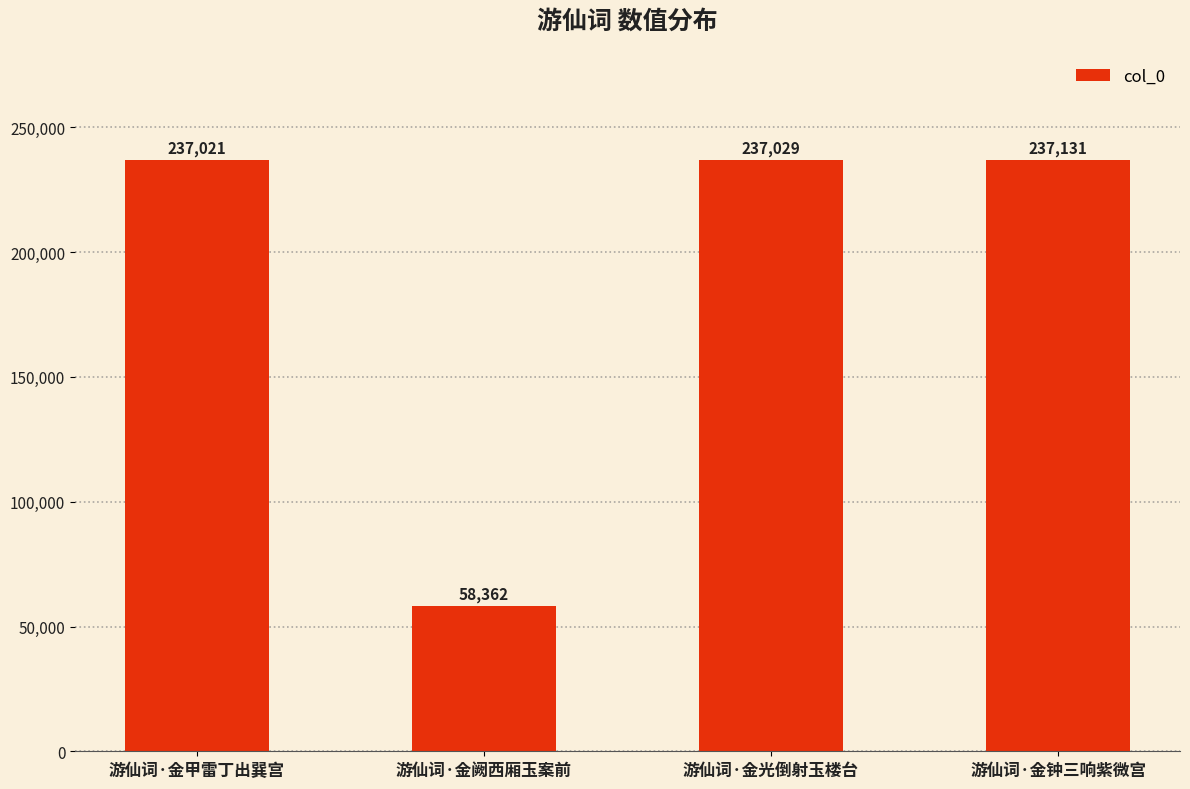

What is the ratio of the value at 游仙词·金甲雷丁出巽宫 to the value at 游仙词·金阙西厢玉案前?

4.1